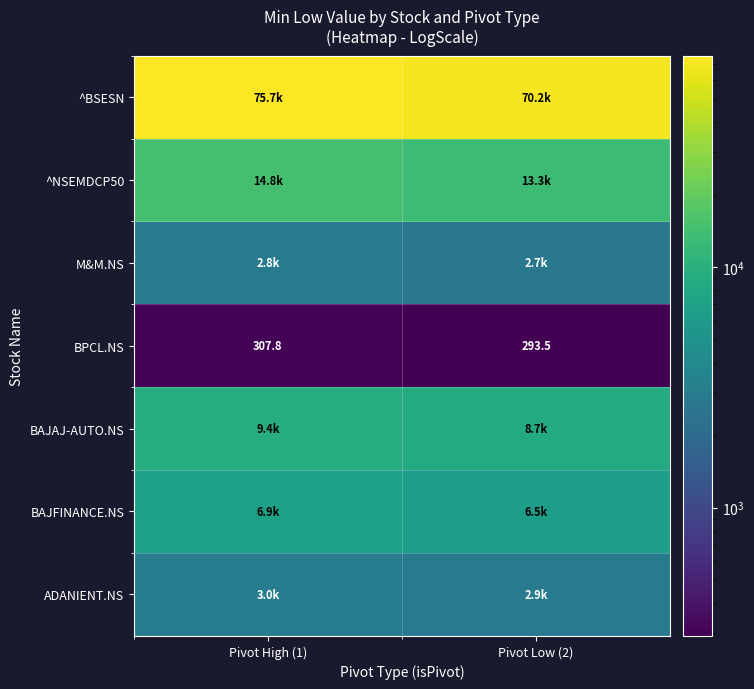

What value does the ^BSESN series have at Pivot Low (2)?

70234.4